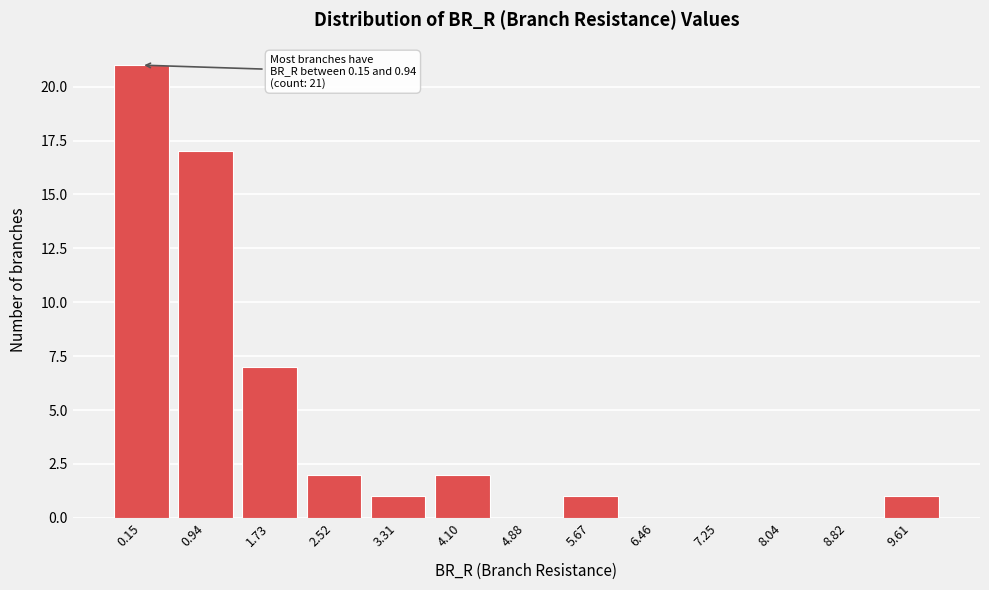

Reading left to right, what are all the values shown in this chart?

0.15=21	0.94=17	1.73=7	2.52=2	3.31=1	4.10=2	4.88=0	5.67=1	6.46=0	7.25=0	8.04=0	8.82=0	9.61=1